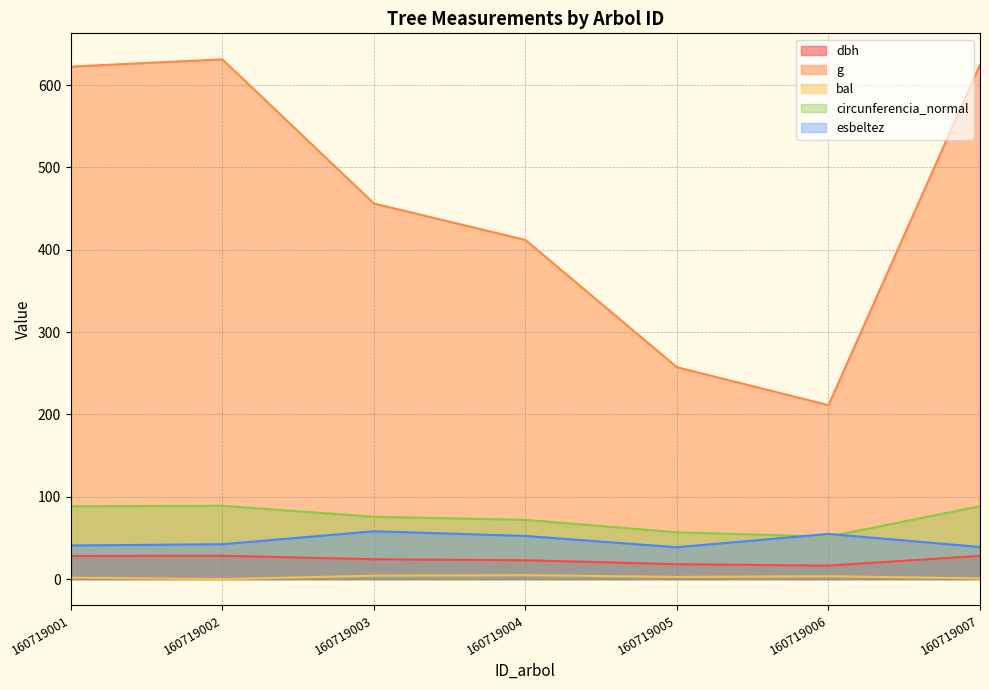

Where is the first local maximum for g?

160719002